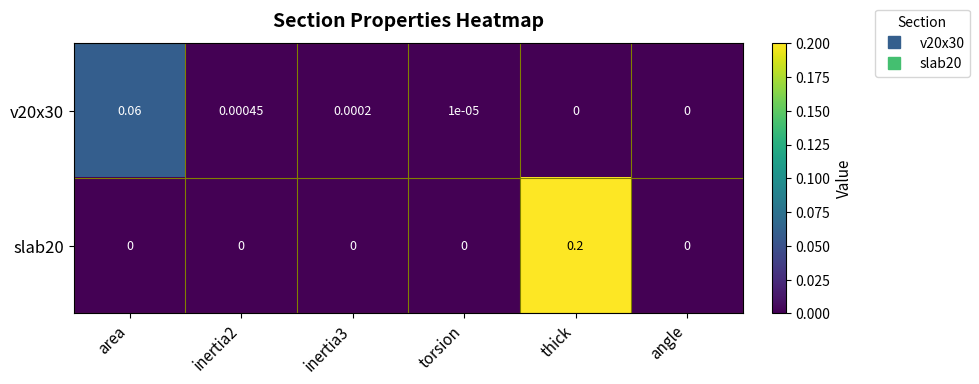

List the series in order of their overall mean, highest first.

slab20, v20x30